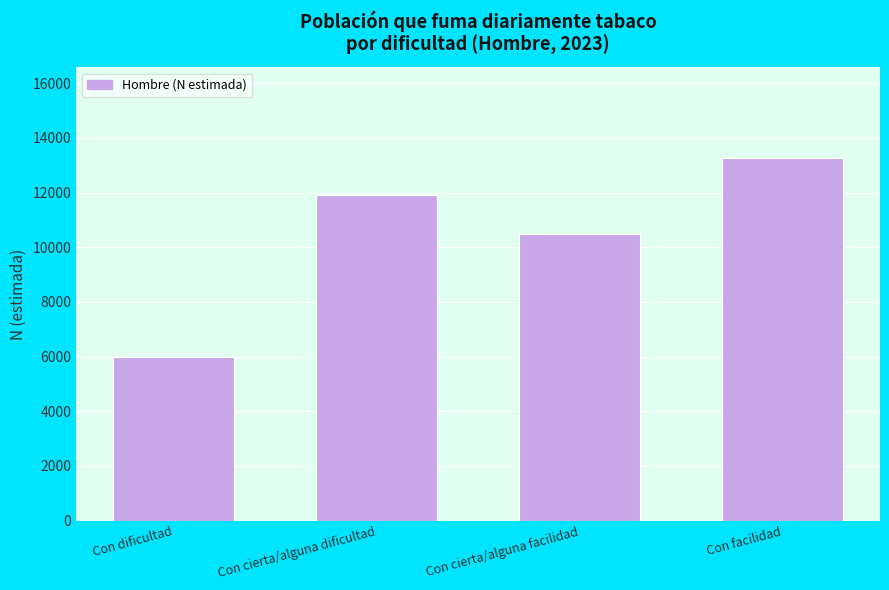

Reading right to left, transcribe all the data shown in this chart.

Con facilidad=13260	Con cierta/alguna facilidad=10499	Con cierta/alguna dificultad=11903	Con dificultad=5996